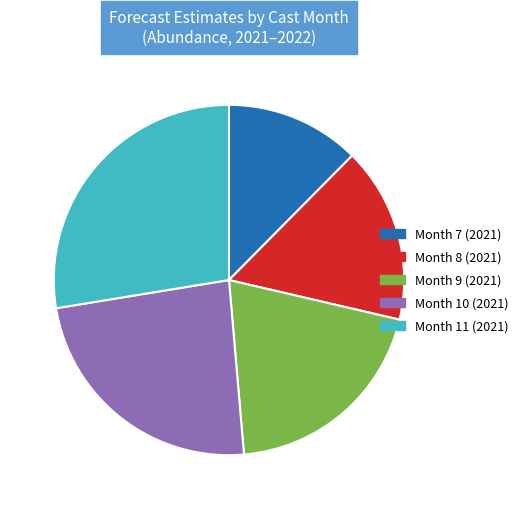

Is there a majority slice in this chart?

No